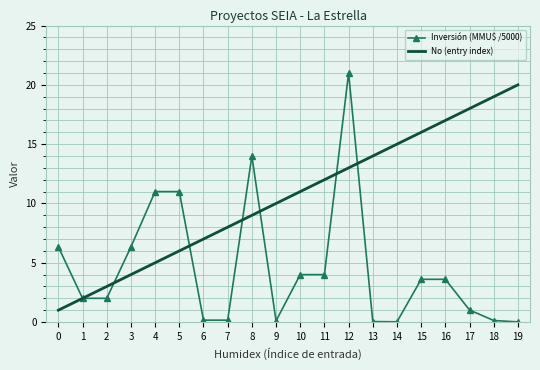

Count the number of data series in this chart.

2